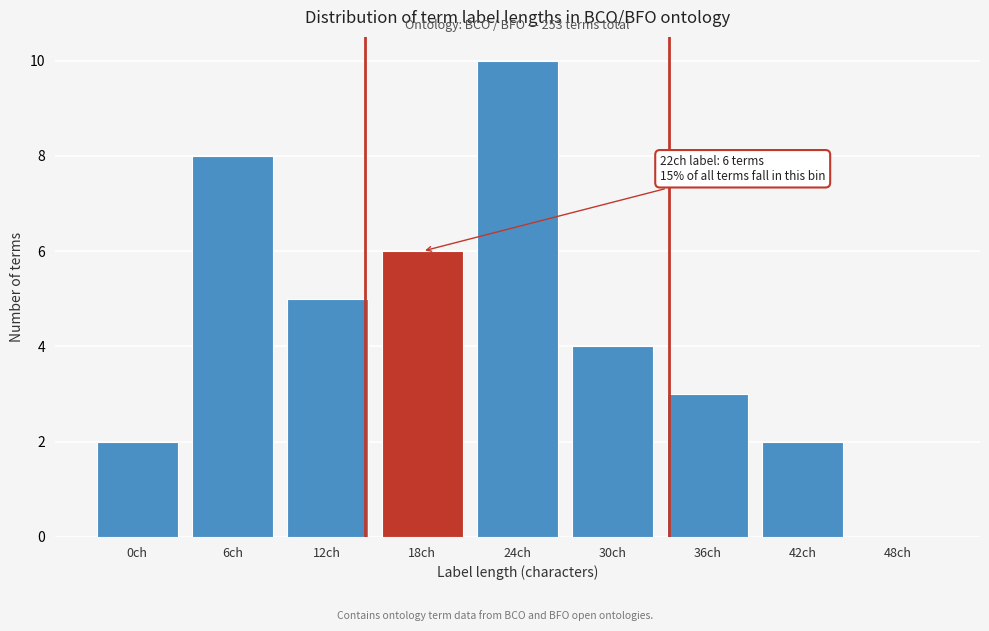

Reading left to right, extract all data points from this chart.

0ch=2	6ch=8	12ch=5	18ch=6	24ch=10	30ch=4	36ch=3	42ch=2	48ch=0